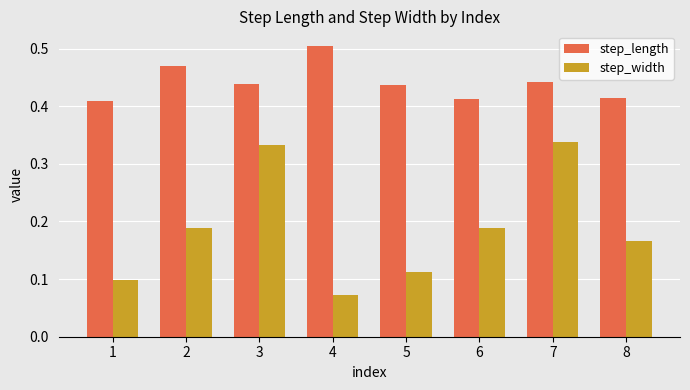

What is the sum of all step_length values?

3.5